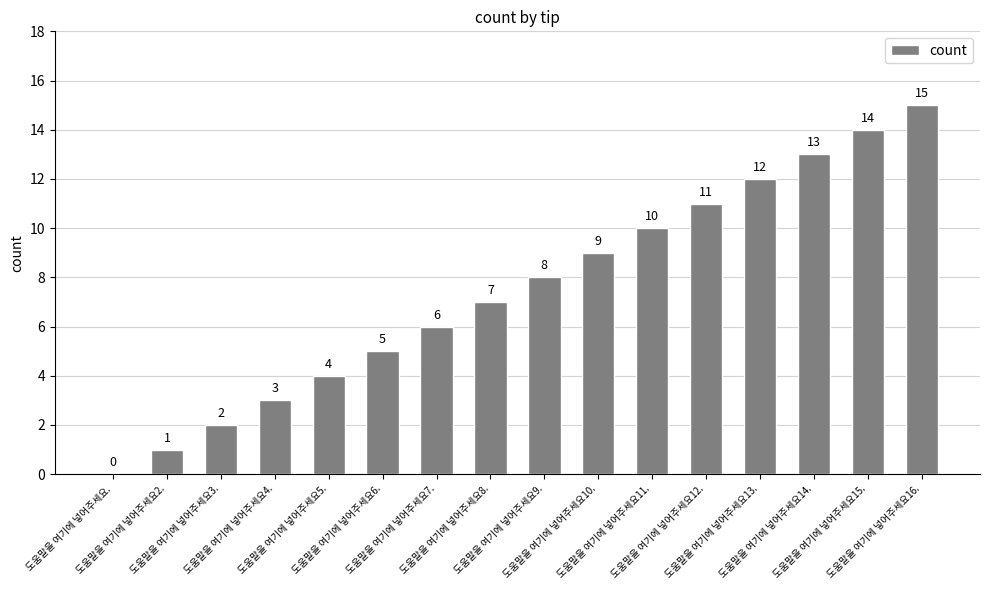

Reading left to right, extract all data points from this chart.

0	1	2	3	4	5	6	7	8	9	10	11	12	13	14	15